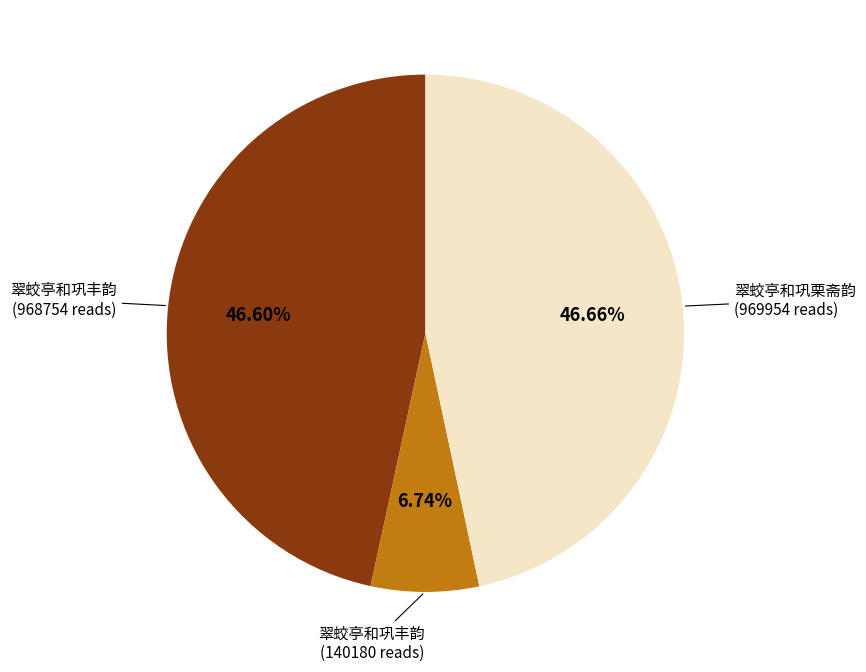

Does 翠蛟亭和巩栗斋韵 (969954 reads) account for over 50% of the chart?

No